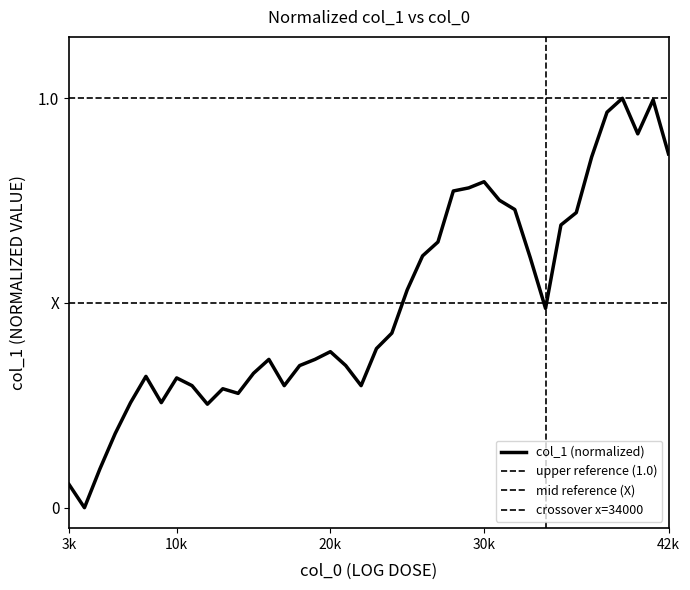

How many series are shown in this chart?

1